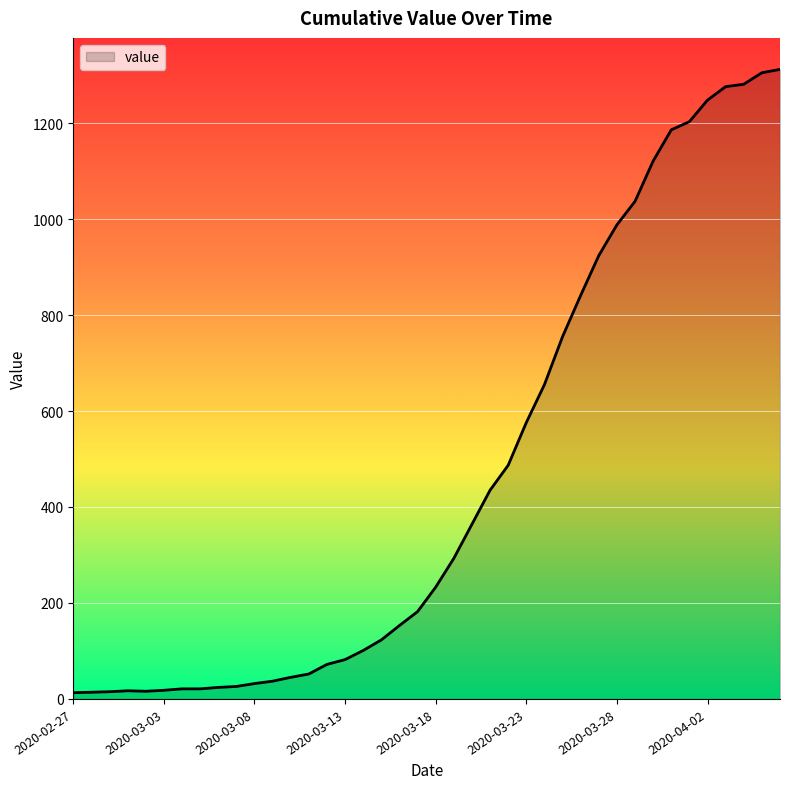

Does the chart display data point markers on the line(s)?

No